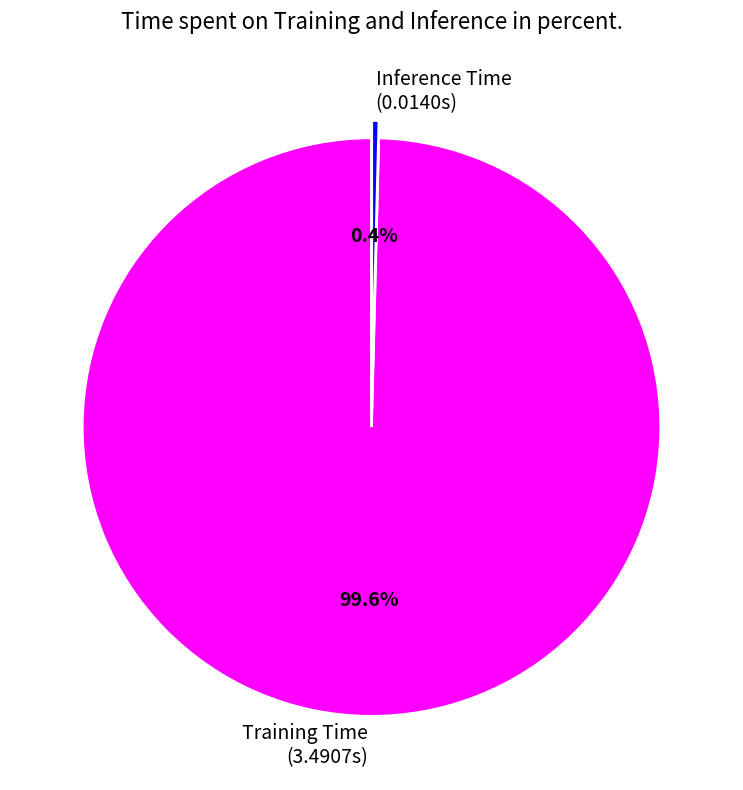

The Training Time slice represents 100% of the pie. True or false?

True